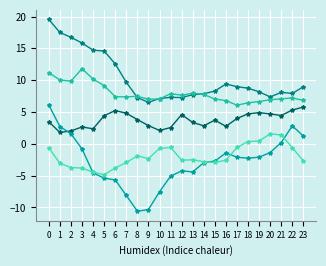

What is the total value across all series at 5?

17.9